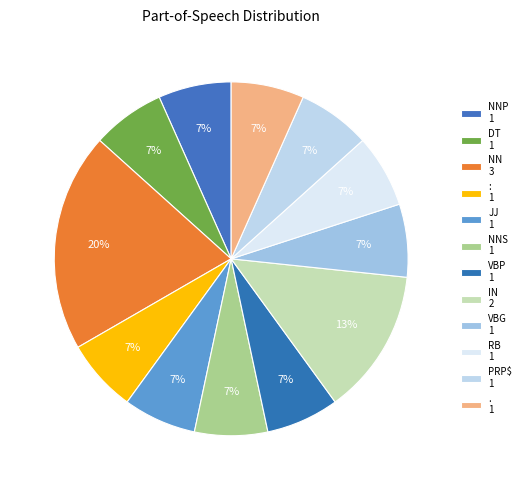

To the nearest percent, what is the average slice percentage?

8%